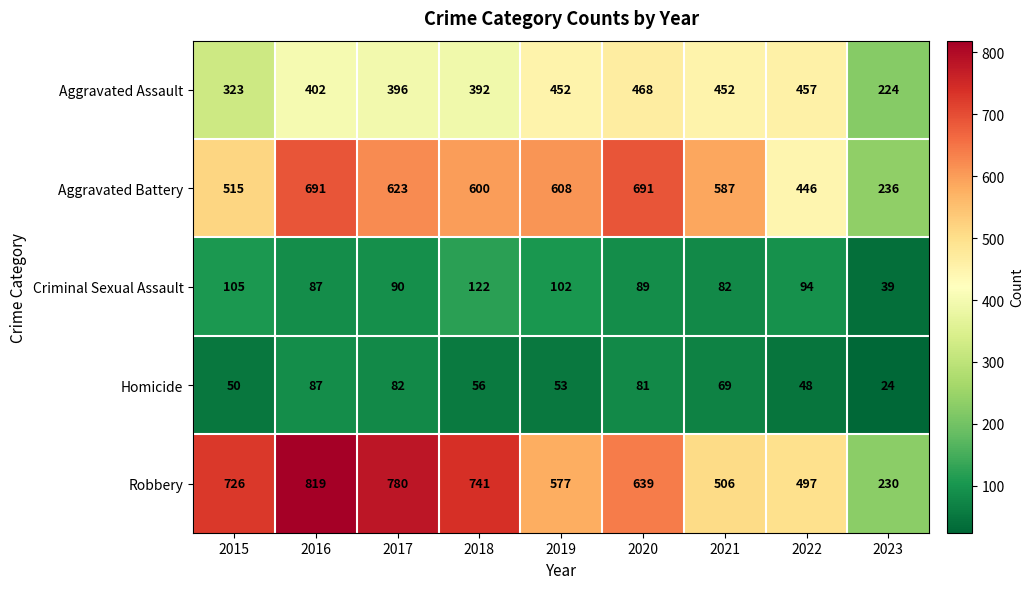

Which label corresponds to the largest value in the chart?

2016